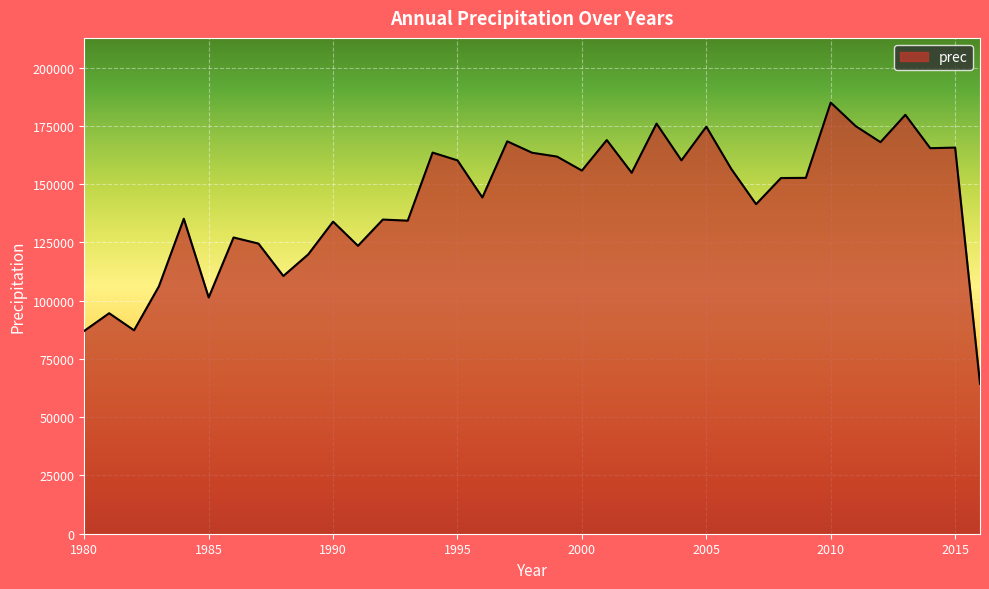

What is the smallest value displayed?

64364.3